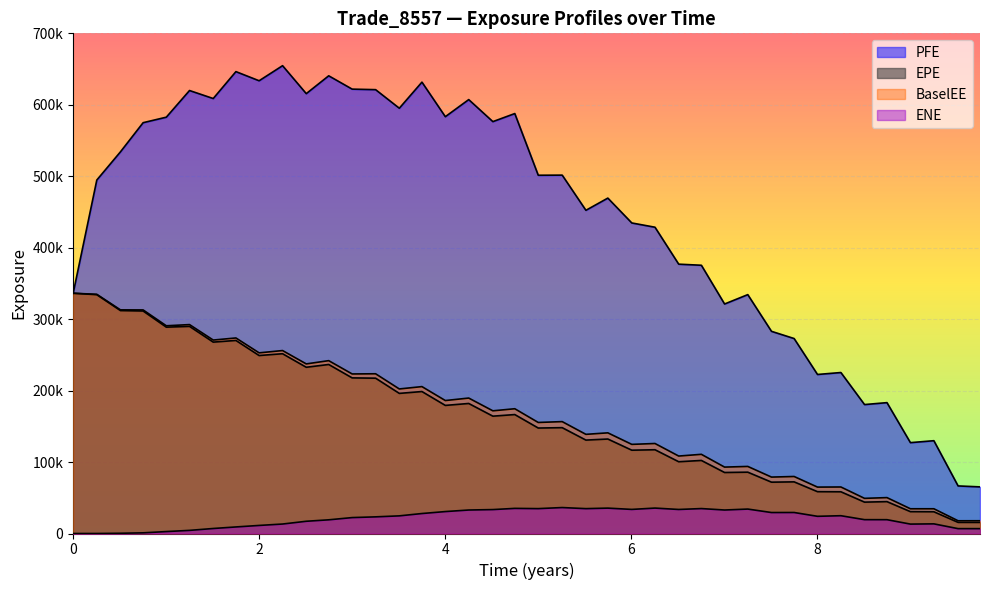

What is the difference between the maximum and minimum values in the BaselEE series?

318438.2